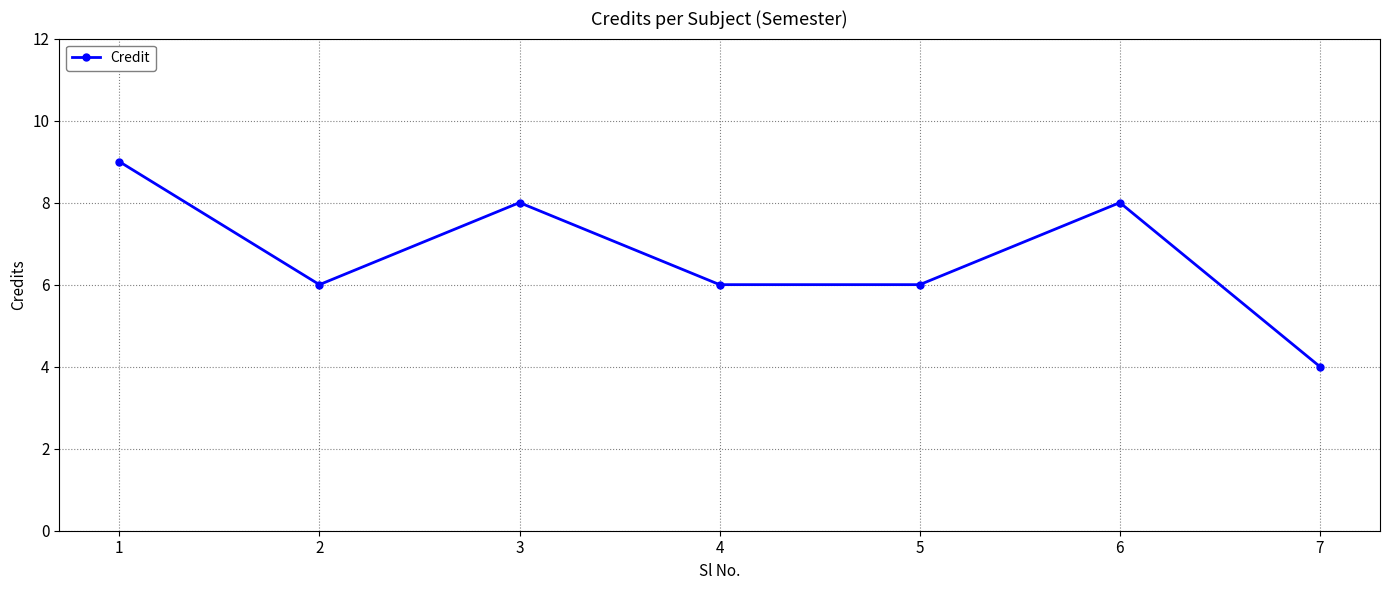

What value does the data have at 2?

6